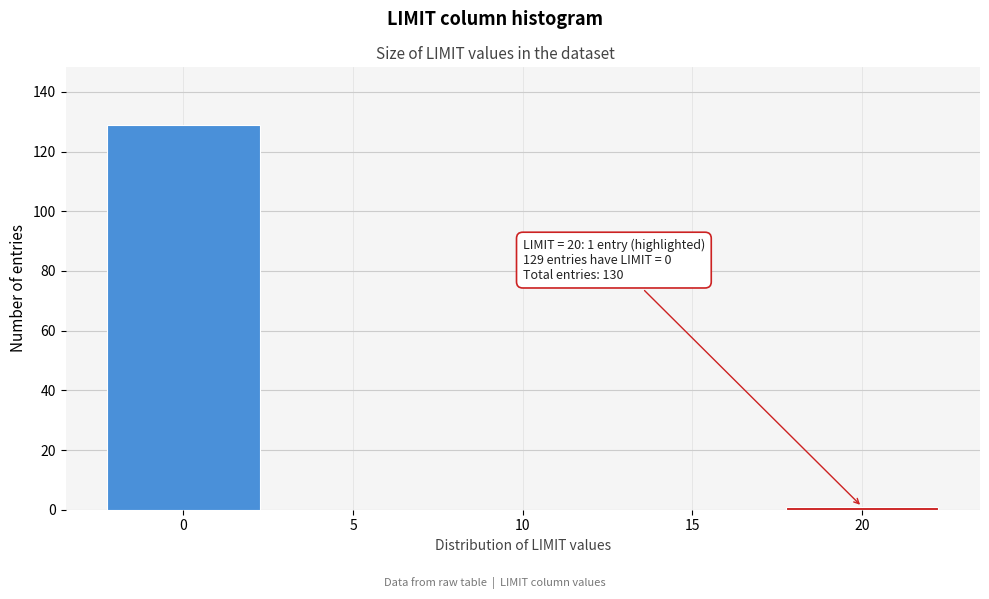

Reading right to left, extract all data points from this chart.

20=1	15=0	10=0	5=0	0=129